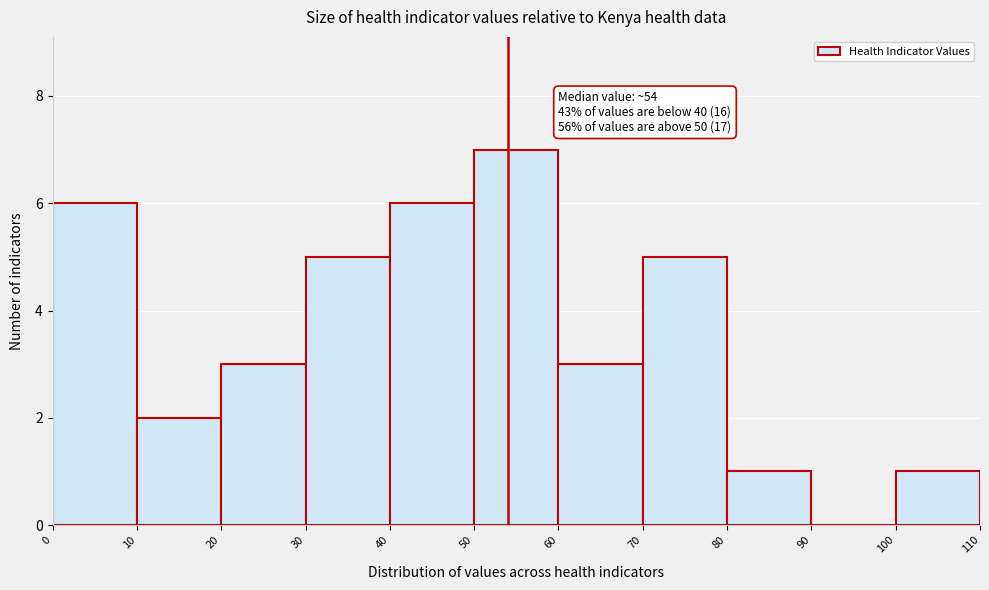

Over which range of the x-axis is the bar tallest?

50 to 60